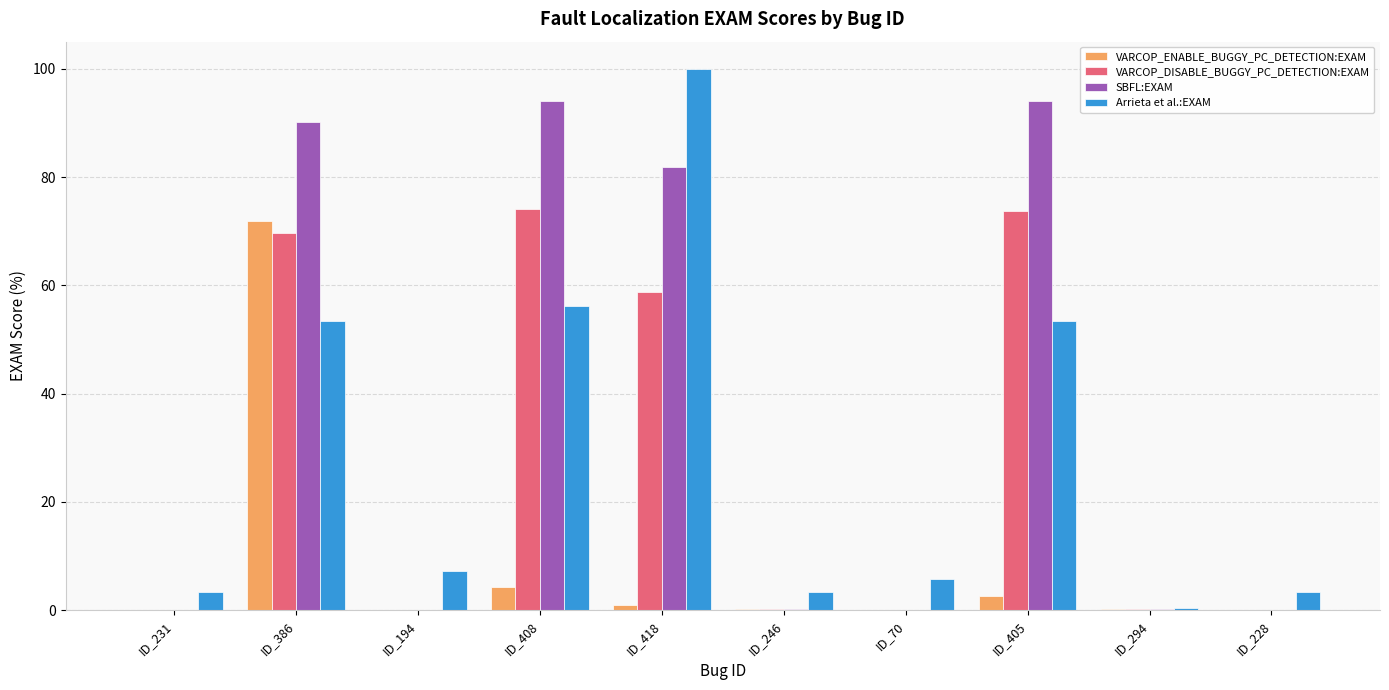

At which label is SBFL:EXAM closest to 47?

ID_418